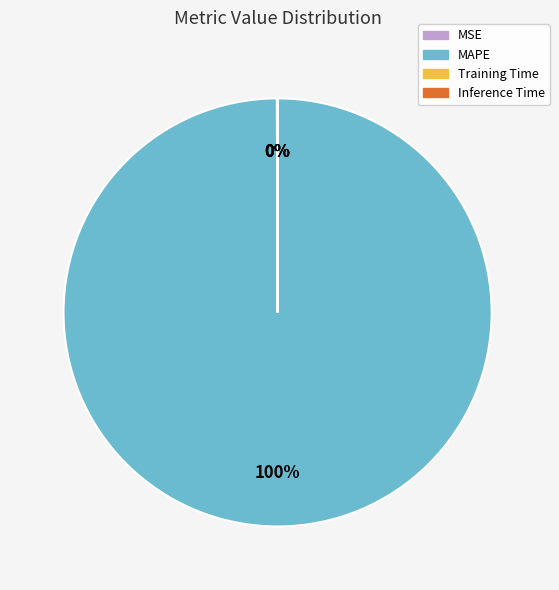

Which slice is the largest?

MAPE